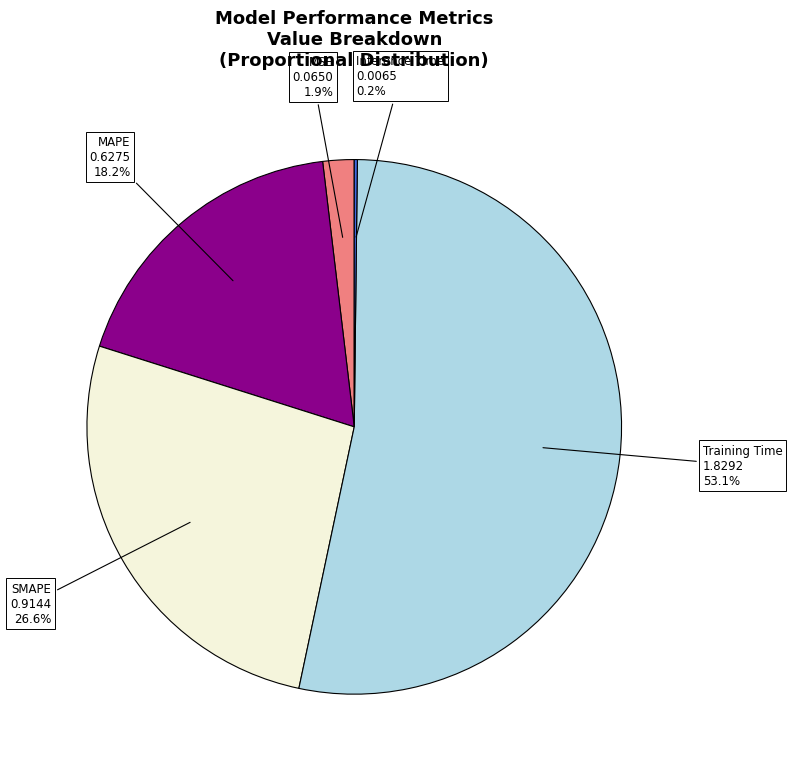

Do Training Time and MAPE together represent more than half of the pie?

Yes